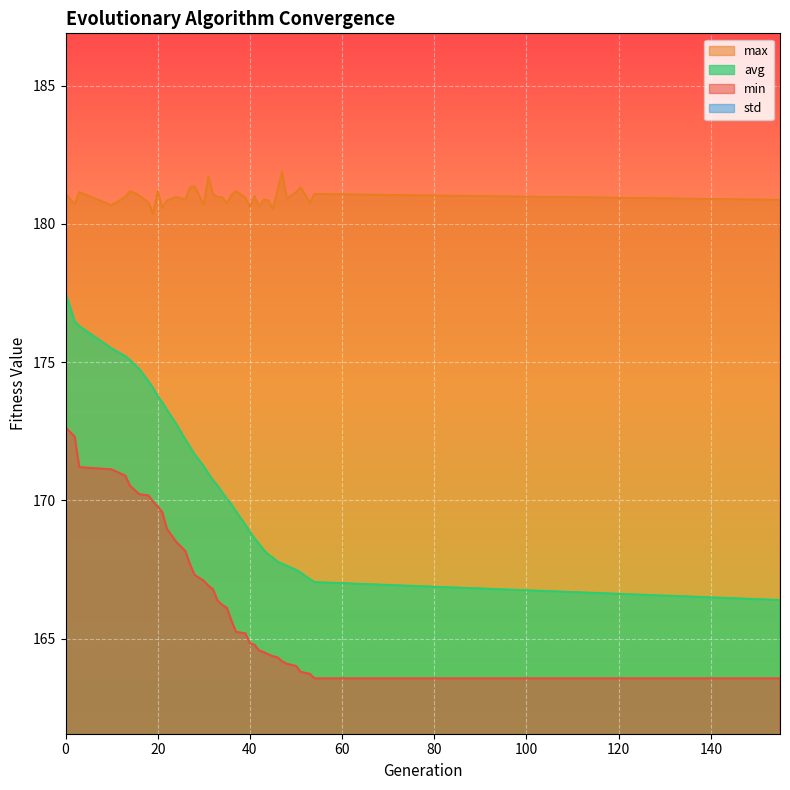

The value of min at 47 is 261.0. True or false?

False